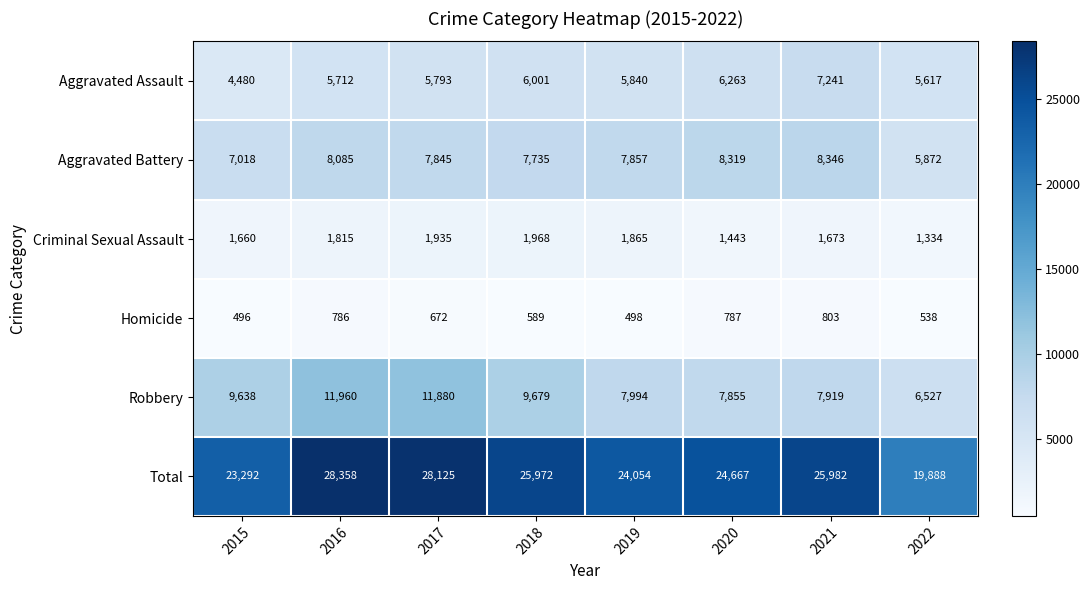

What is the total value across all series at 2016?

56716